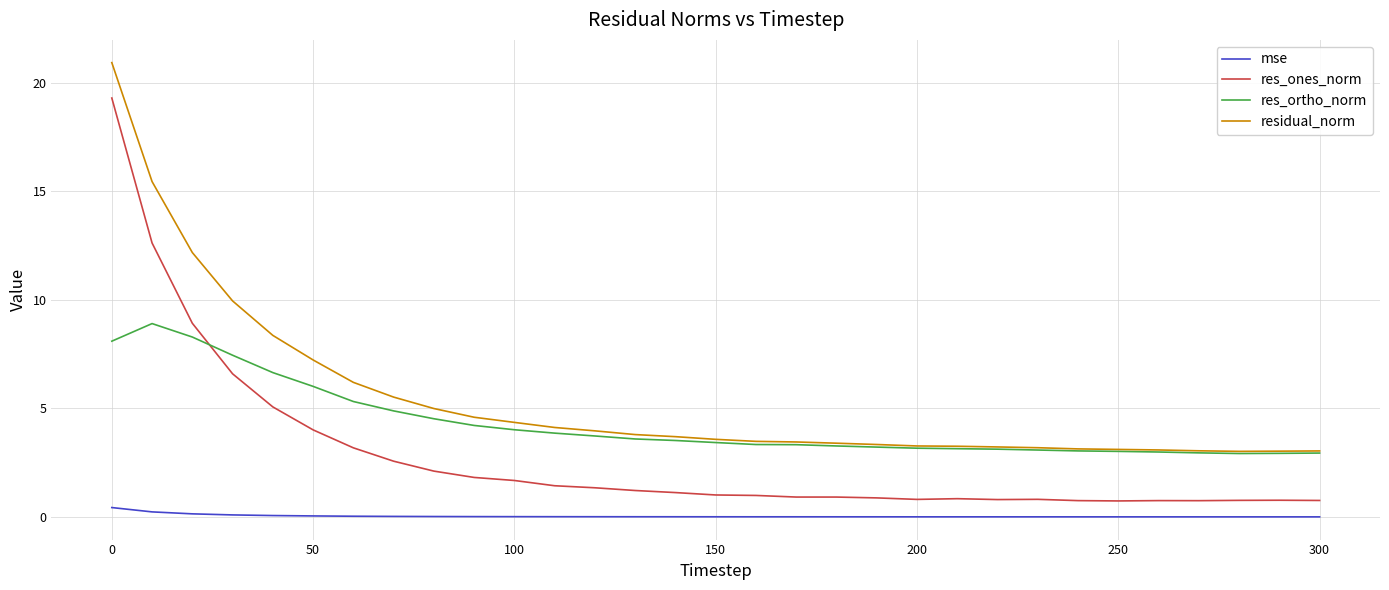

What is the lowest value of the res_ones_norm series?

0.7